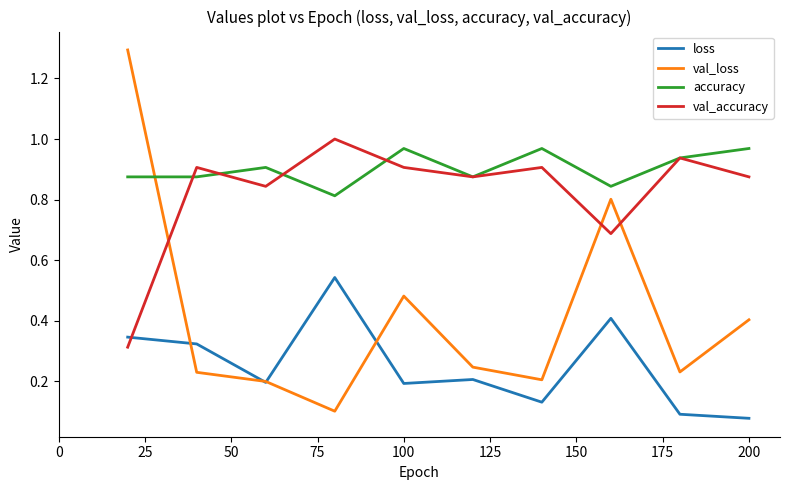

True or false: loss and accuracy cross at least once.

False